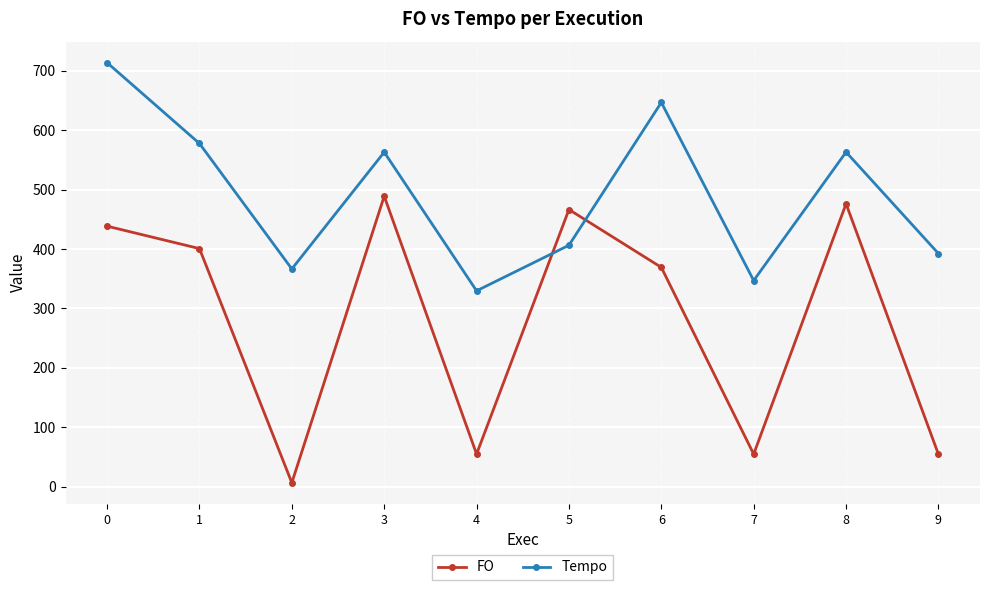

How many data points in FO are less than 400?

5